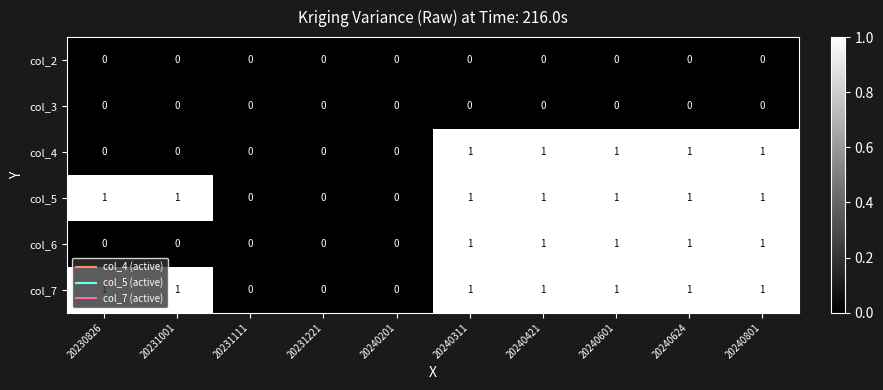

What is the total value across all series at 20240801?

4